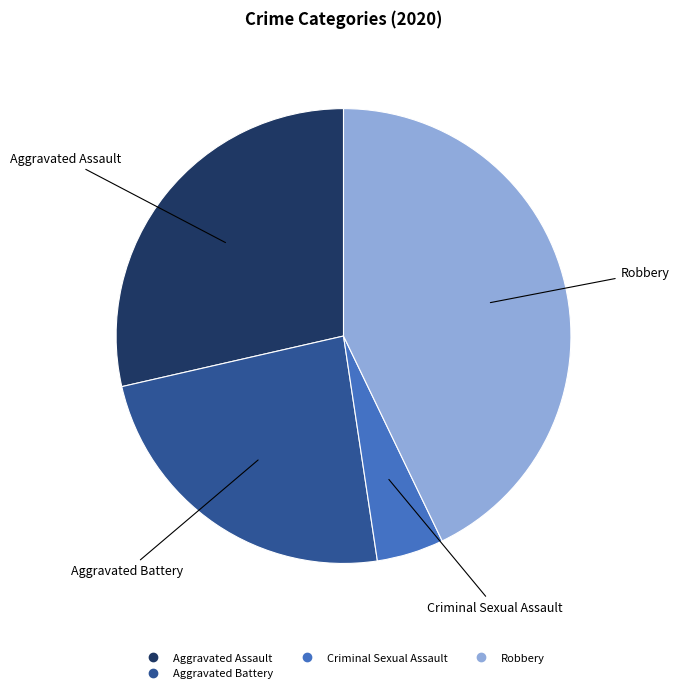

Count the number of slices in the pie.

4